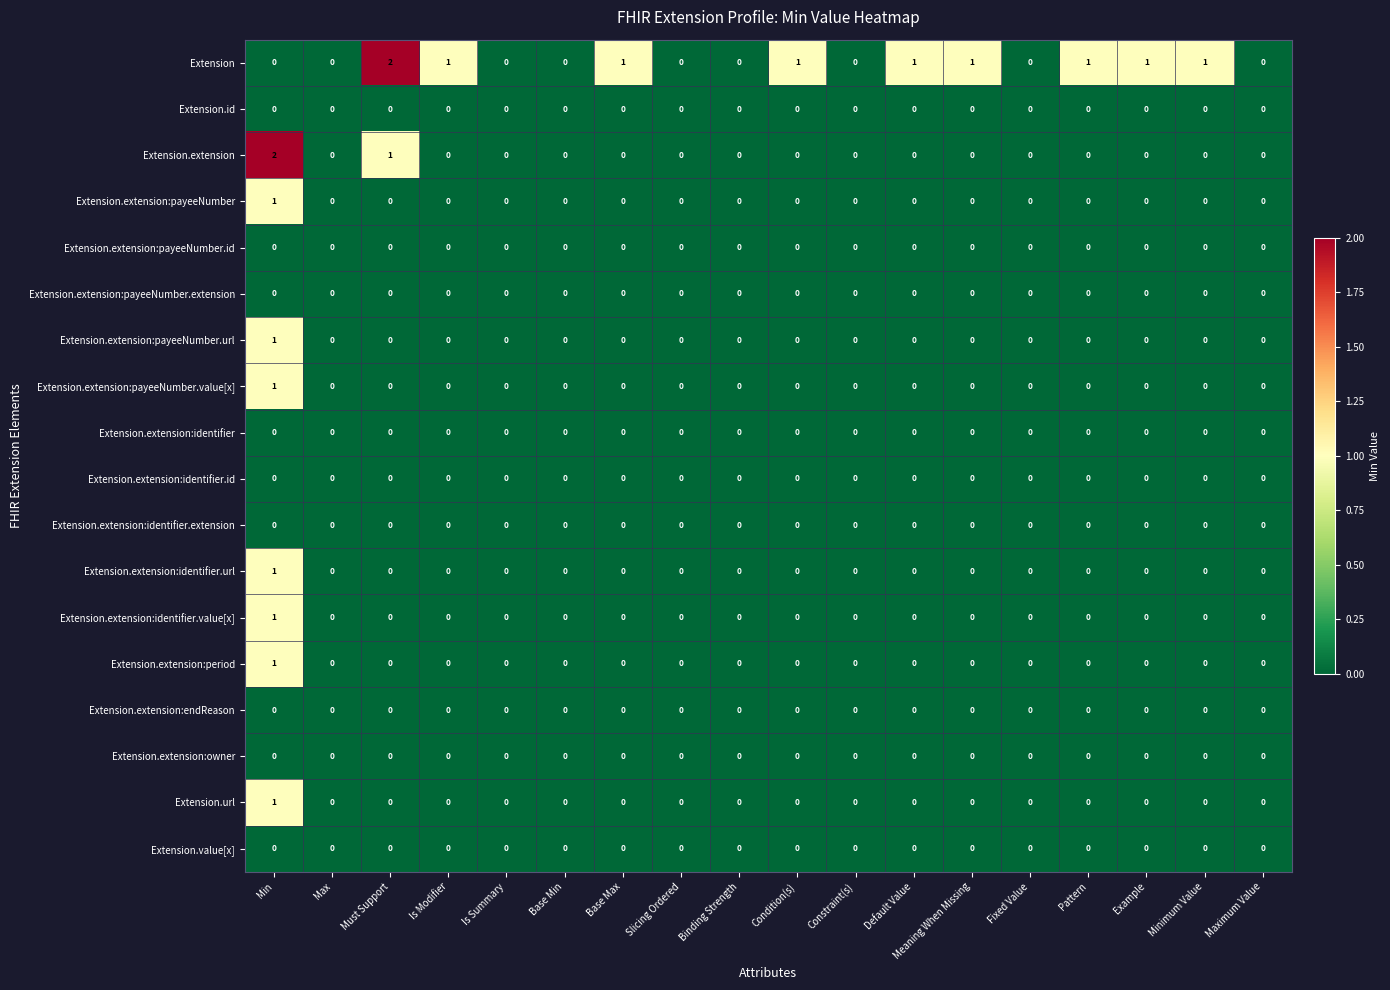

What is the total value across all series at Example?

1